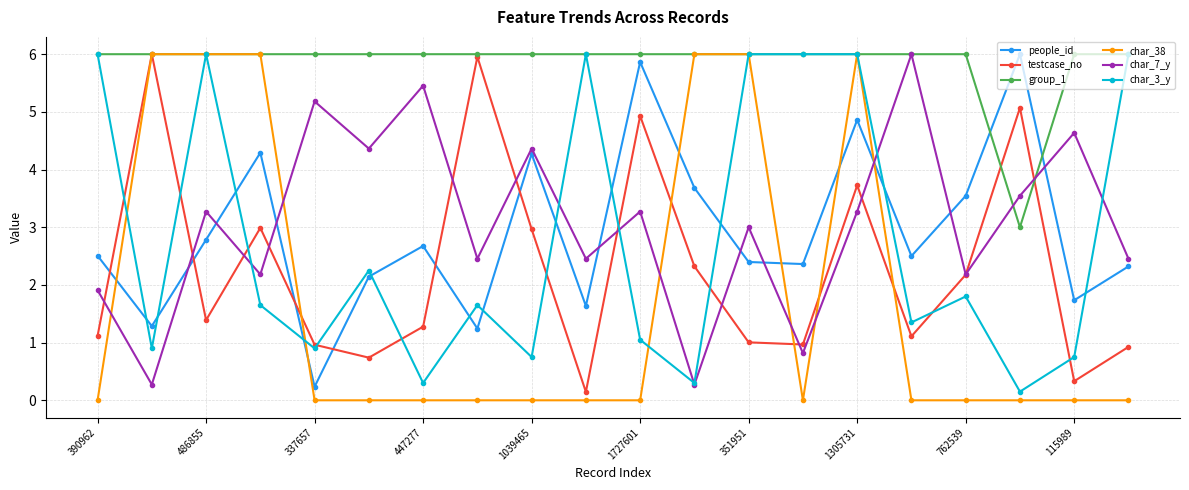

At how many categories does at least one series exceed 4?

20